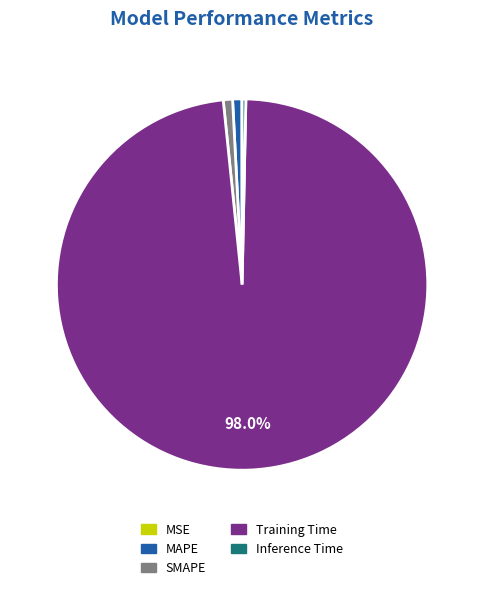

Which slice is the largest?

Training Time